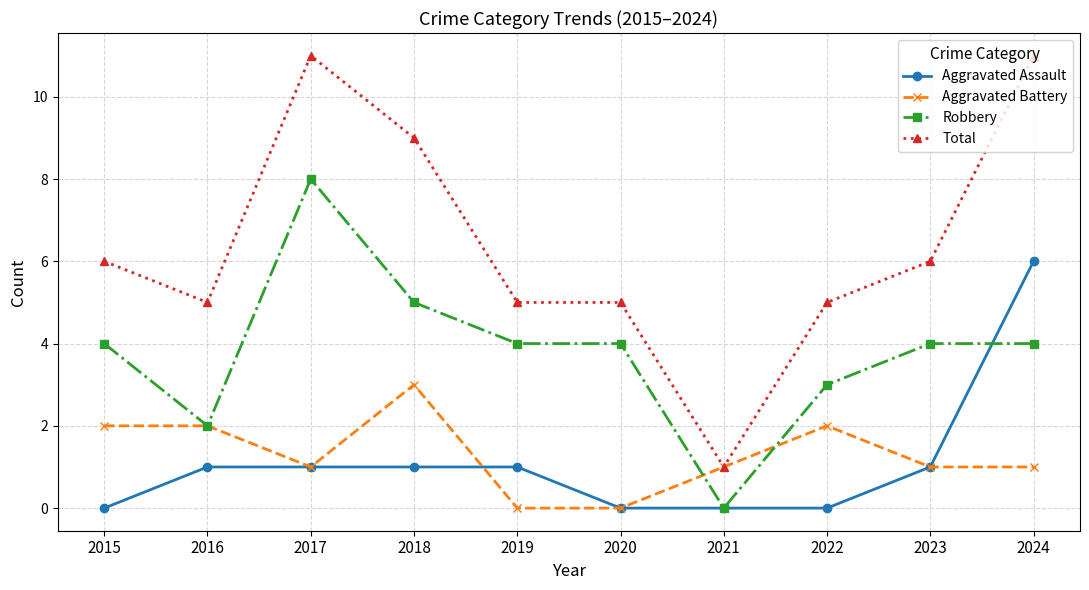

Rank the series by their maximum value, from lowest to highest.

Aggravated Battery, Aggravated Assault, Robbery, Total